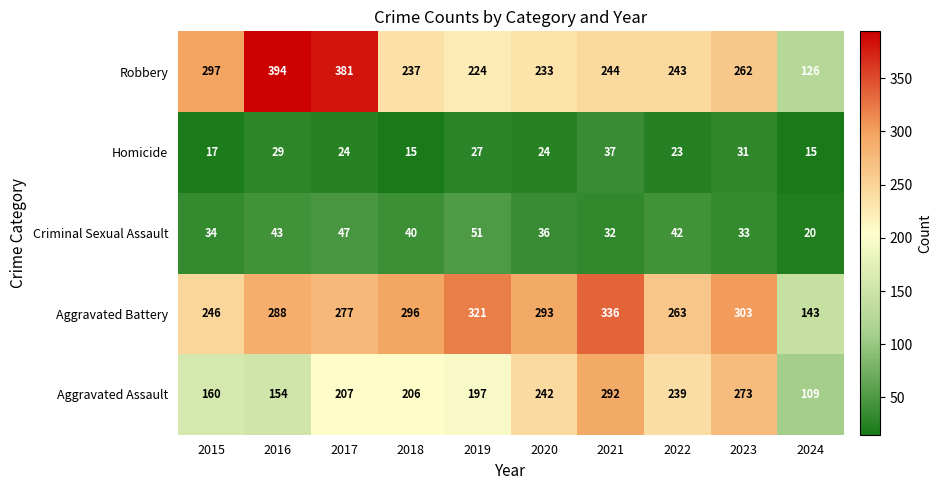

At 2022, list the series in order from largest to smallest.

Aggravated Battery, Robbery, Aggravated Assault, Criminal Sexual Assault, Homicide